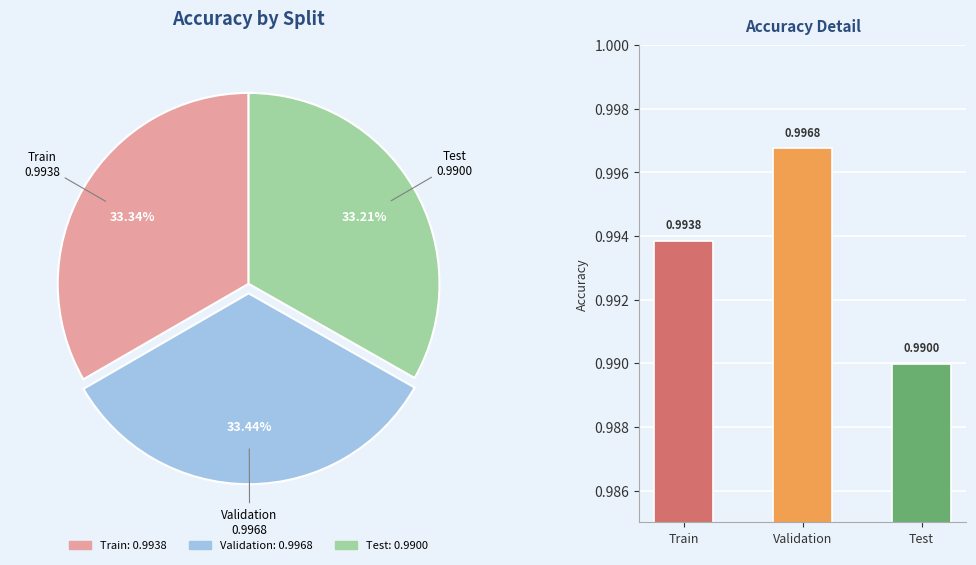

Is it true that Validation is 19% of the pie?

False